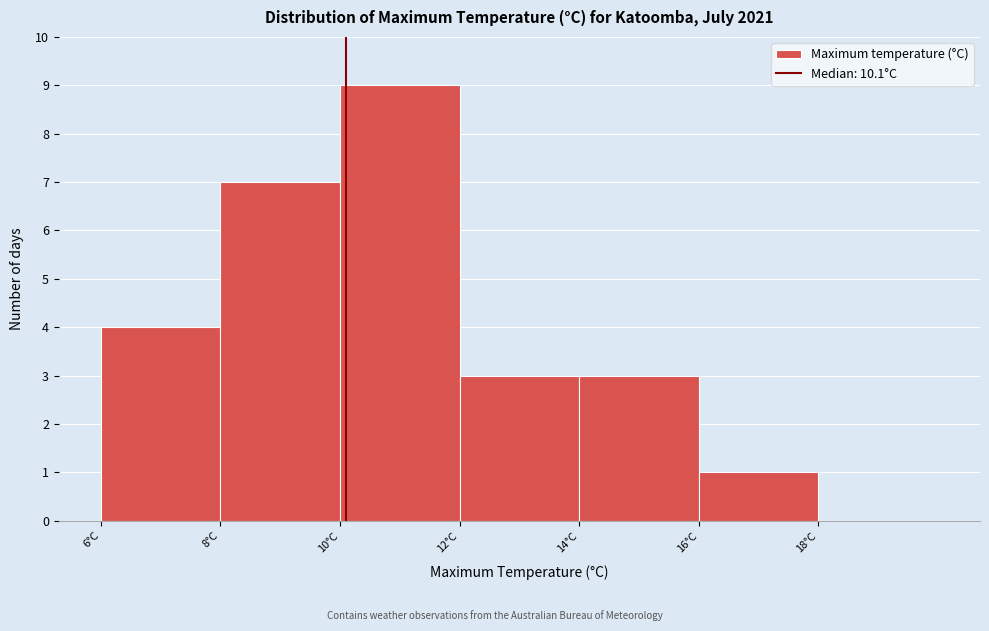

Reading left to right, list every bar in this chart as the range it spans on the x-axis followed by its height. The values are not printed on the chart, so give them approximately, as read against the axis.

6 to 8: 4
8 to 10: 7
10 to 12: 9
12 to 14: 3
14 to 16: 3
16 to 18: 1
18 to 20: 0